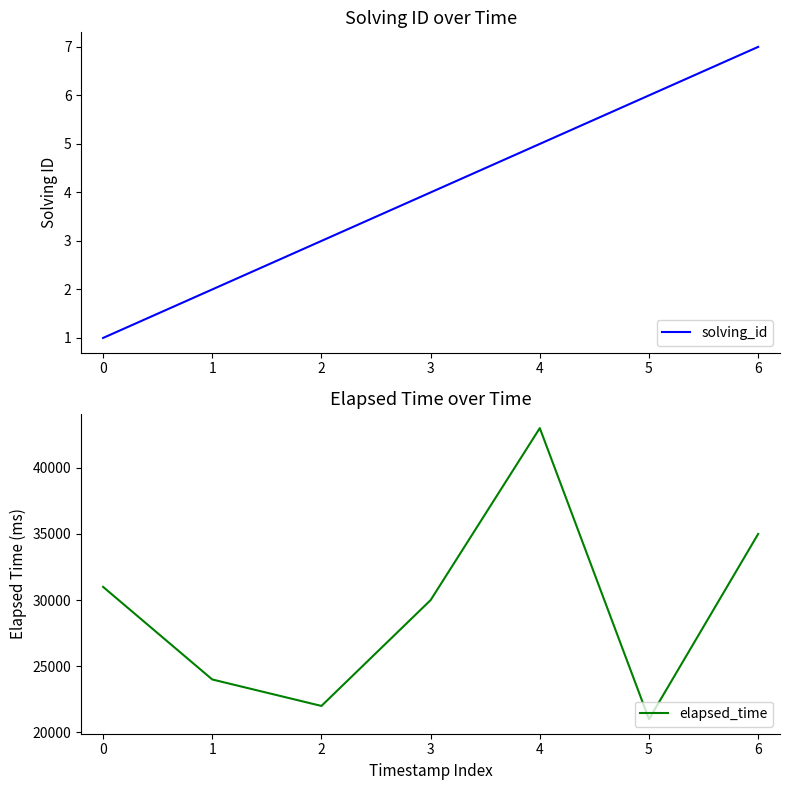

Reading left to right, extract all data points from this chart.

solving_id: 1	2	3	4	5	6	7
elapsed_time: 31000	24000	22000	30000	43000	21000	35000